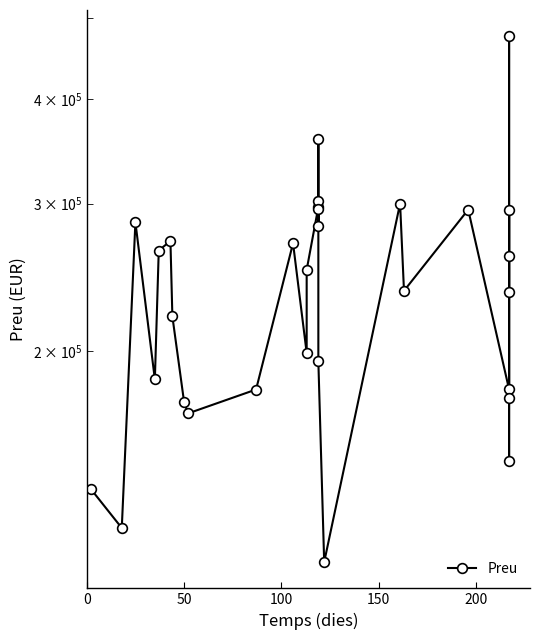

How many data points are above 250000?

14